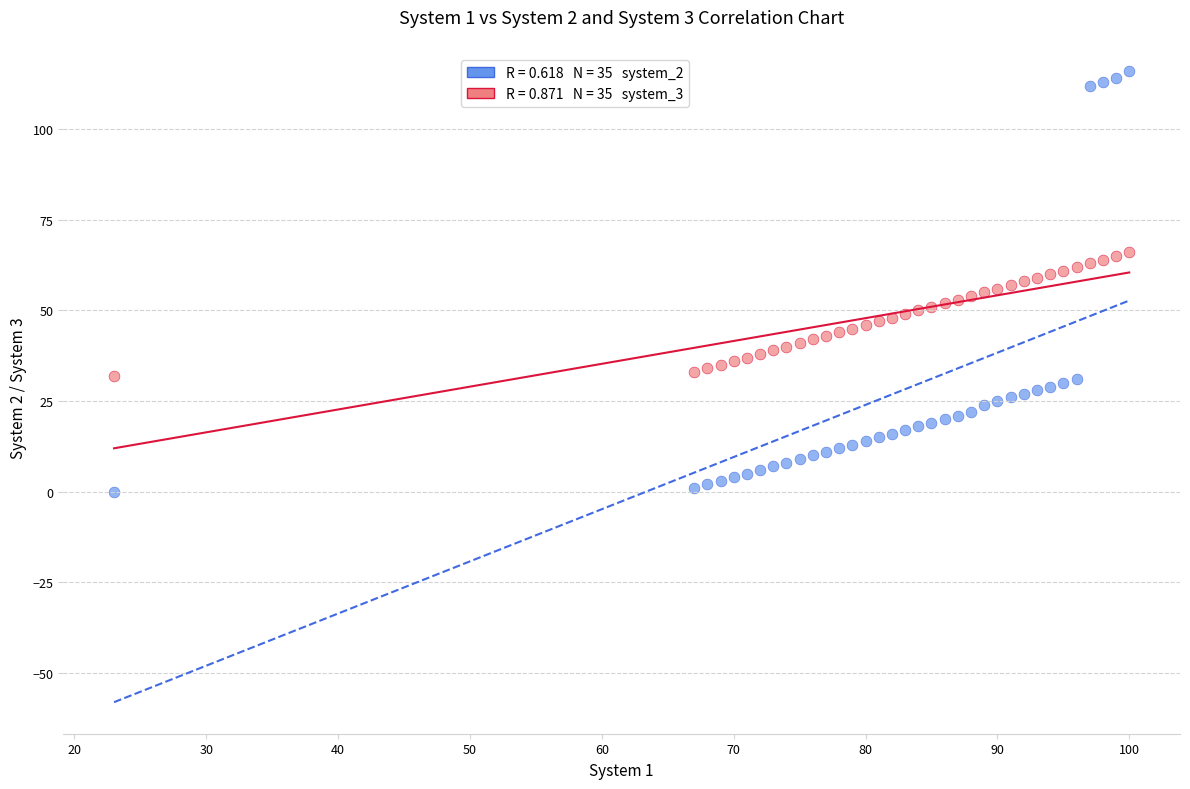

Across all data points, what is the range of Y values (max minus min)?

116